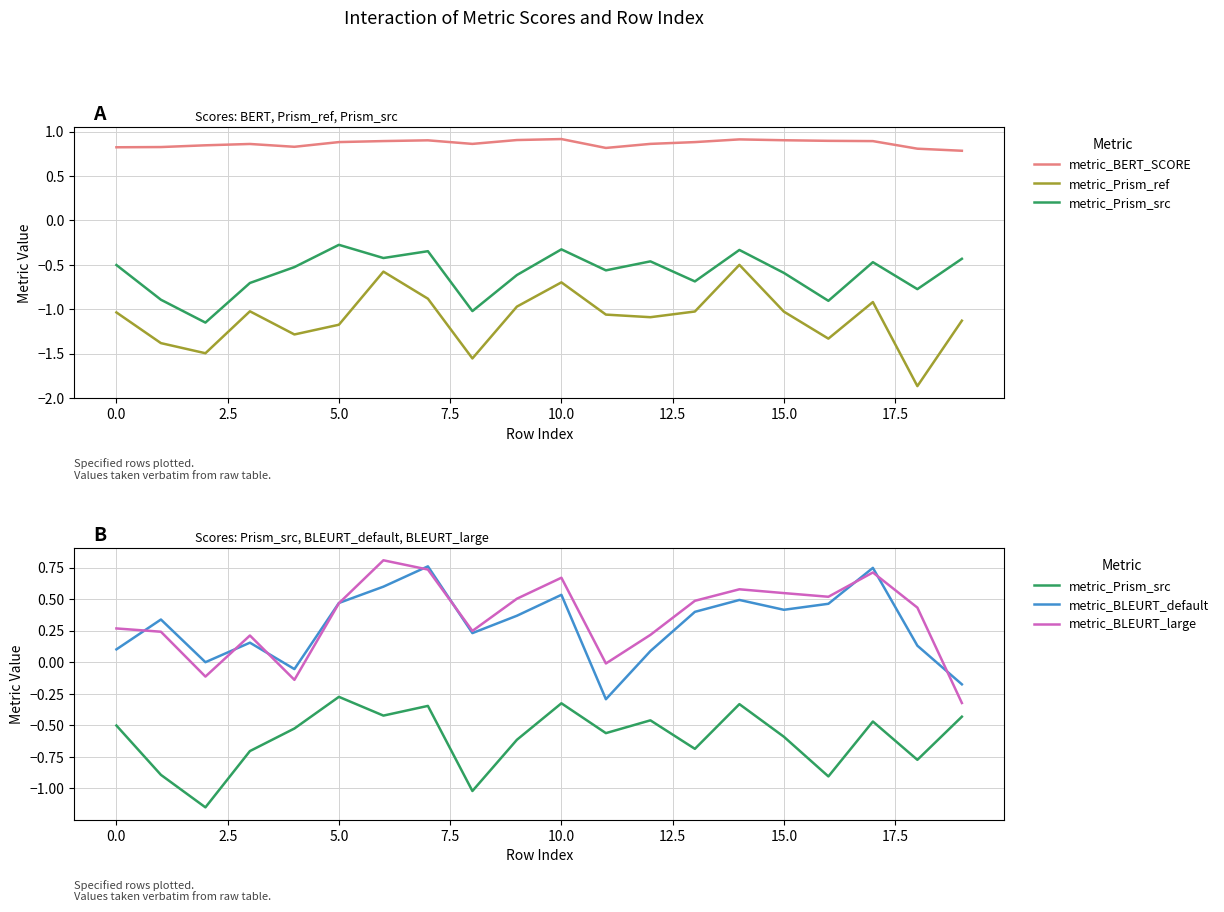

What are all the series names shown in the legend?

metric_BERT_SCORE, metric_Prism_ref, metric_Prism_src, metric_BLEURT_default, metric_BLEURT_large